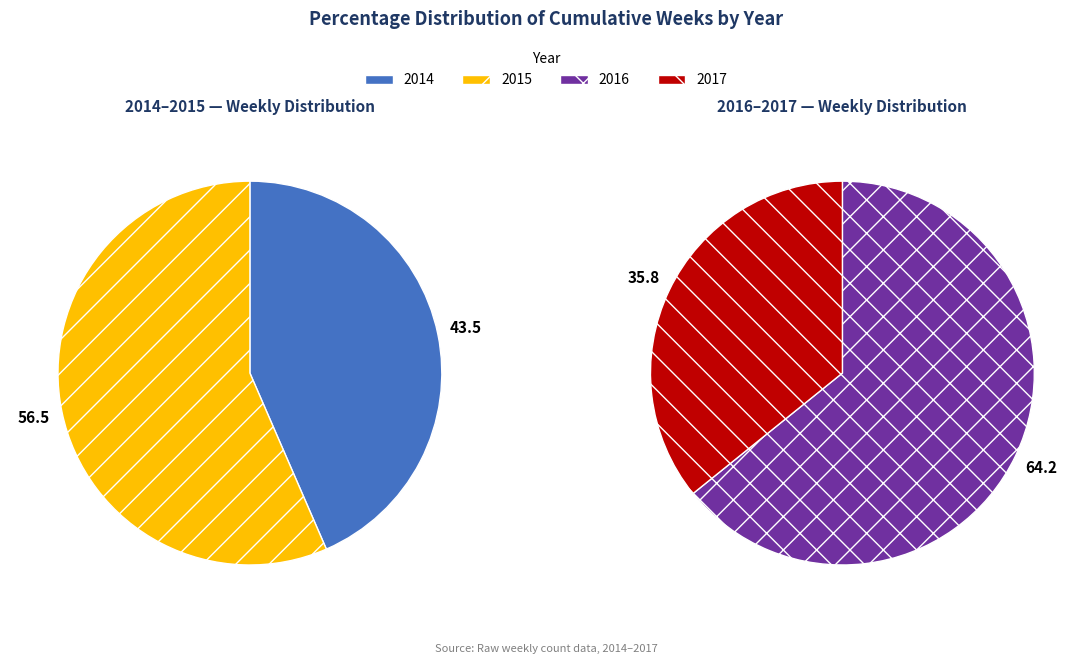

How many slices are in this pie chart?

4